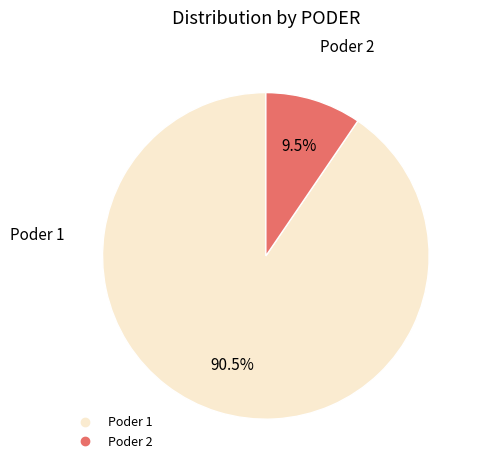

What is the smallest slice in the pie chart?

Poder 2